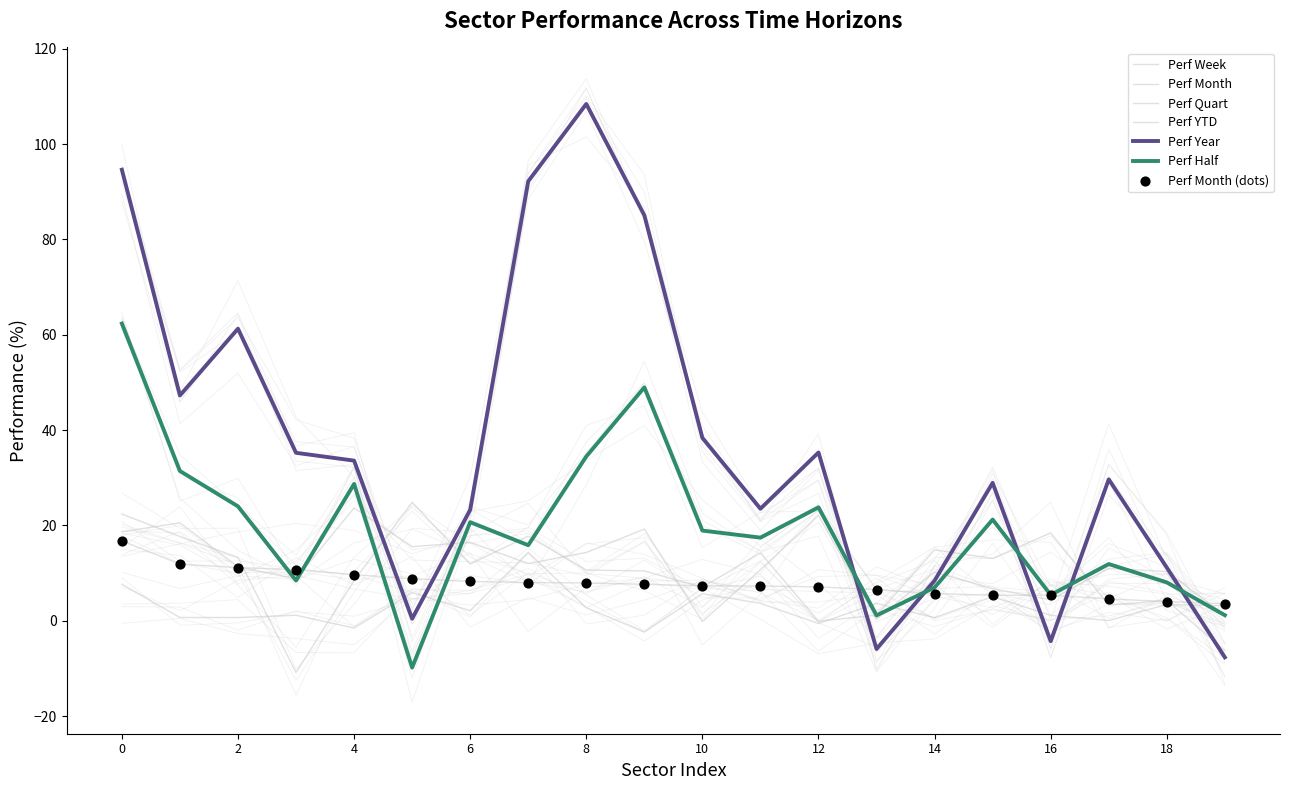

At how many categories does at least one series exceed 96?

1